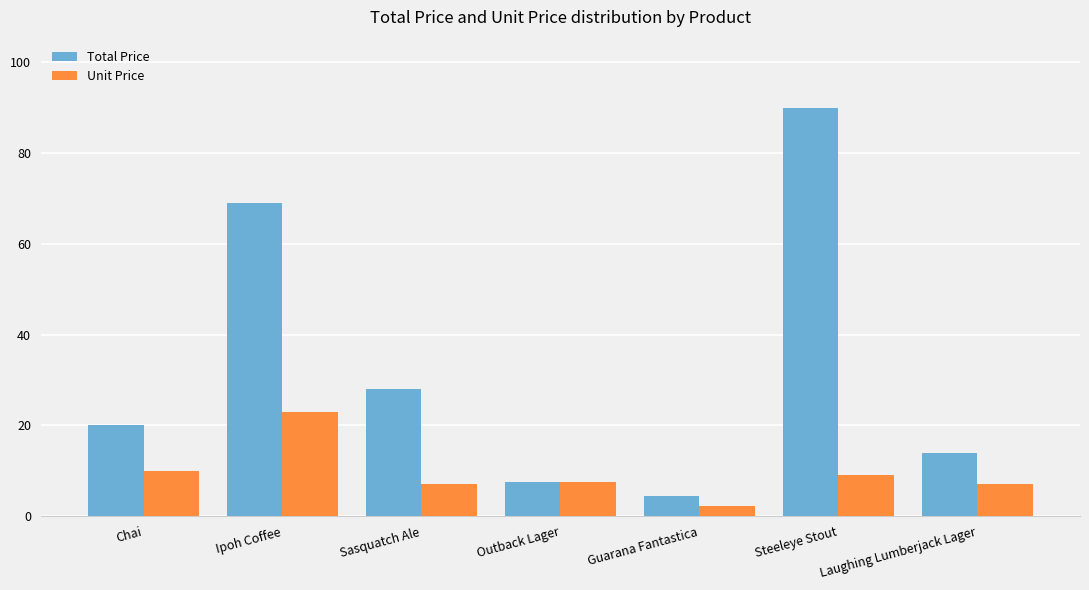

Which series changed the most between Steeleye Stout and Laughing Lumberjack Lager?

Total Price